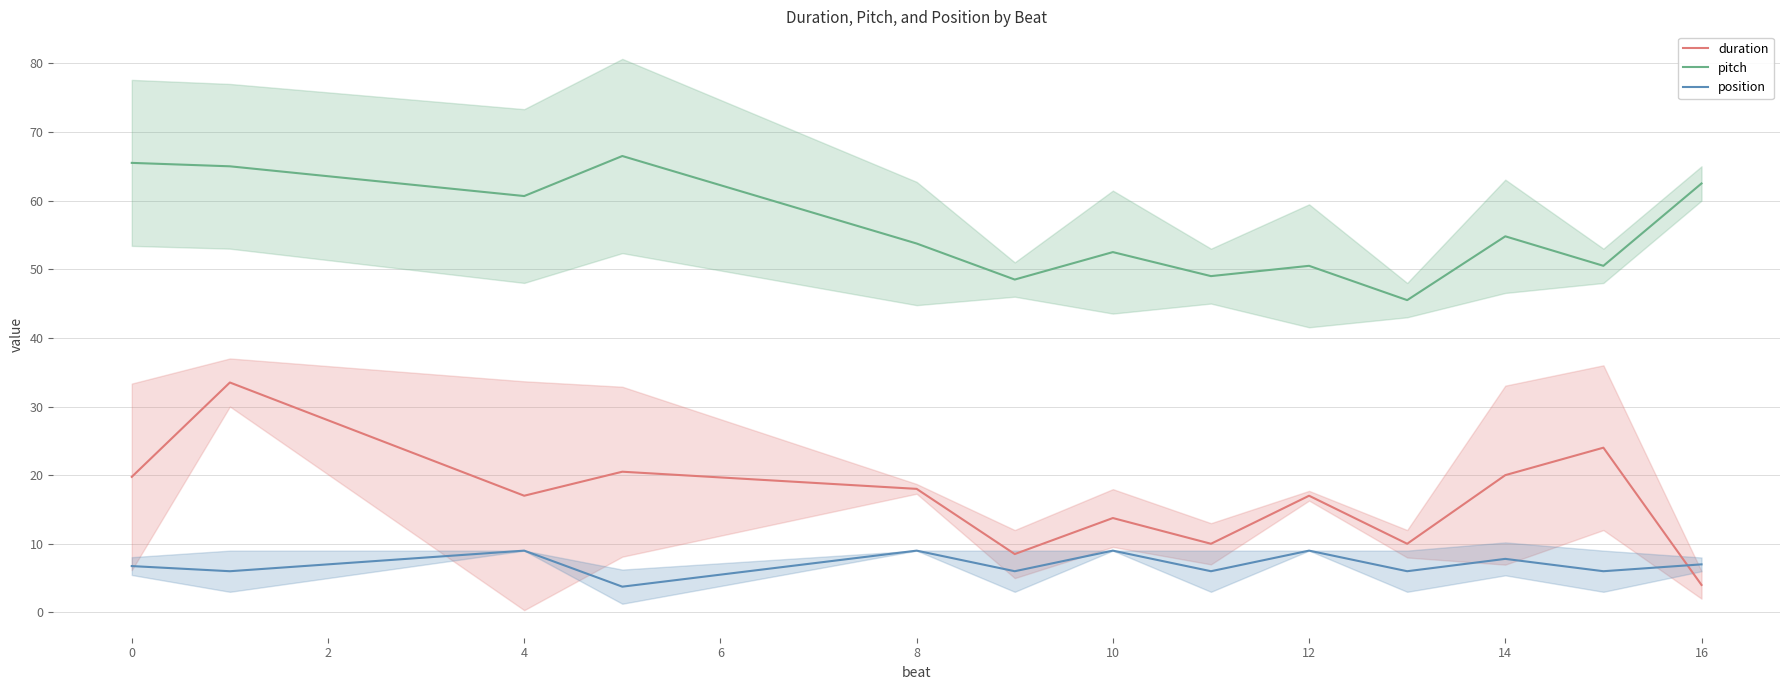

In pitch, how many points are higher than both neighbors (excluding endpoints)?

4